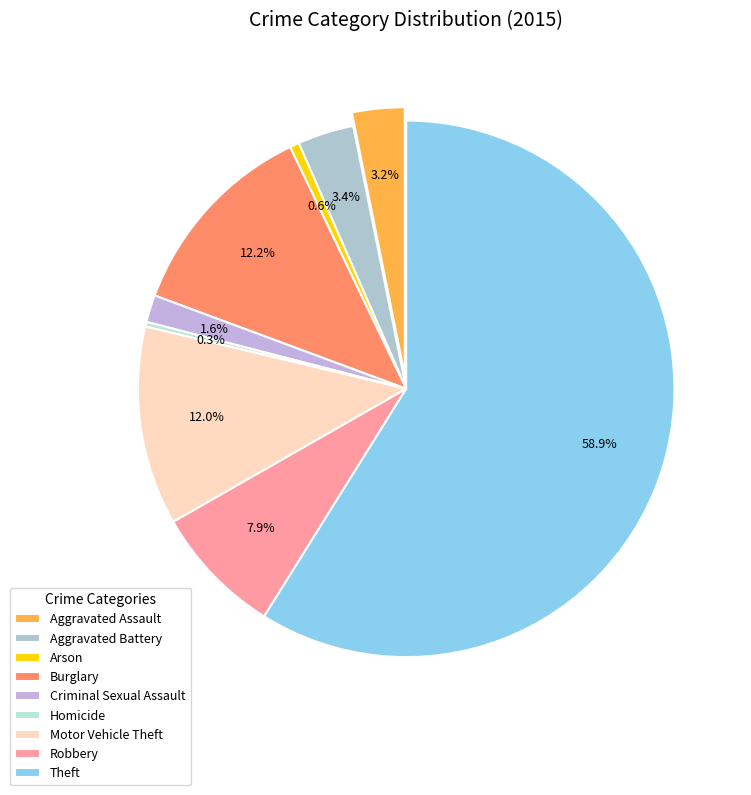

Combined, do Arson and Burglary account for over 50%?

No